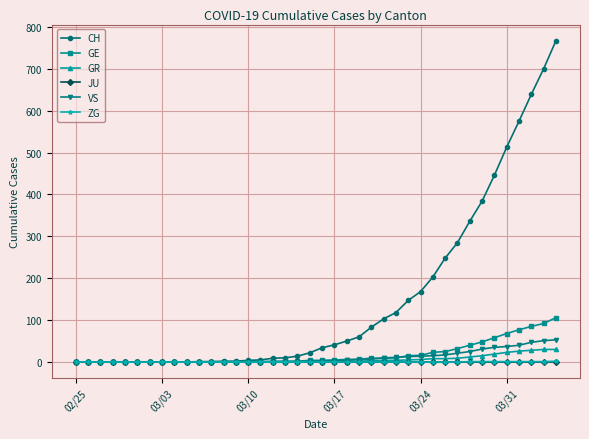

Which series has the widest spread of values?

CH